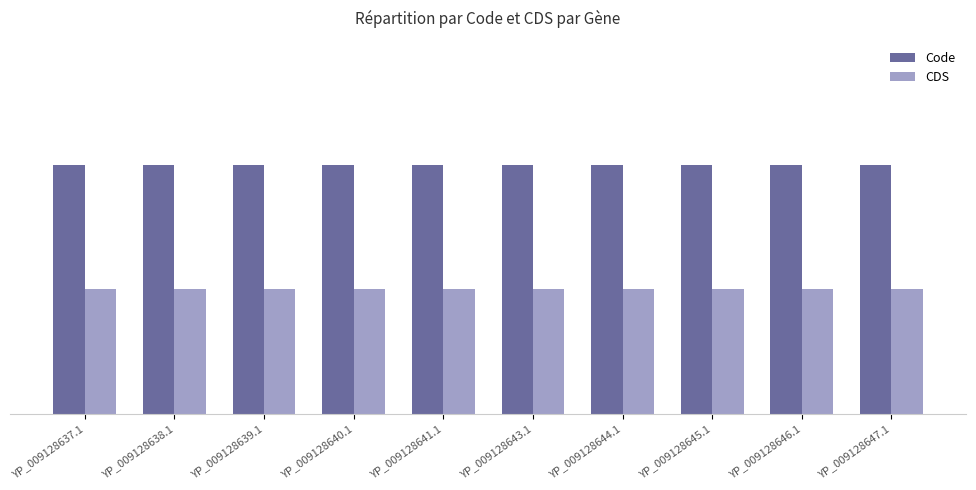

What are all the series names shown in the legend?

Code, CDS